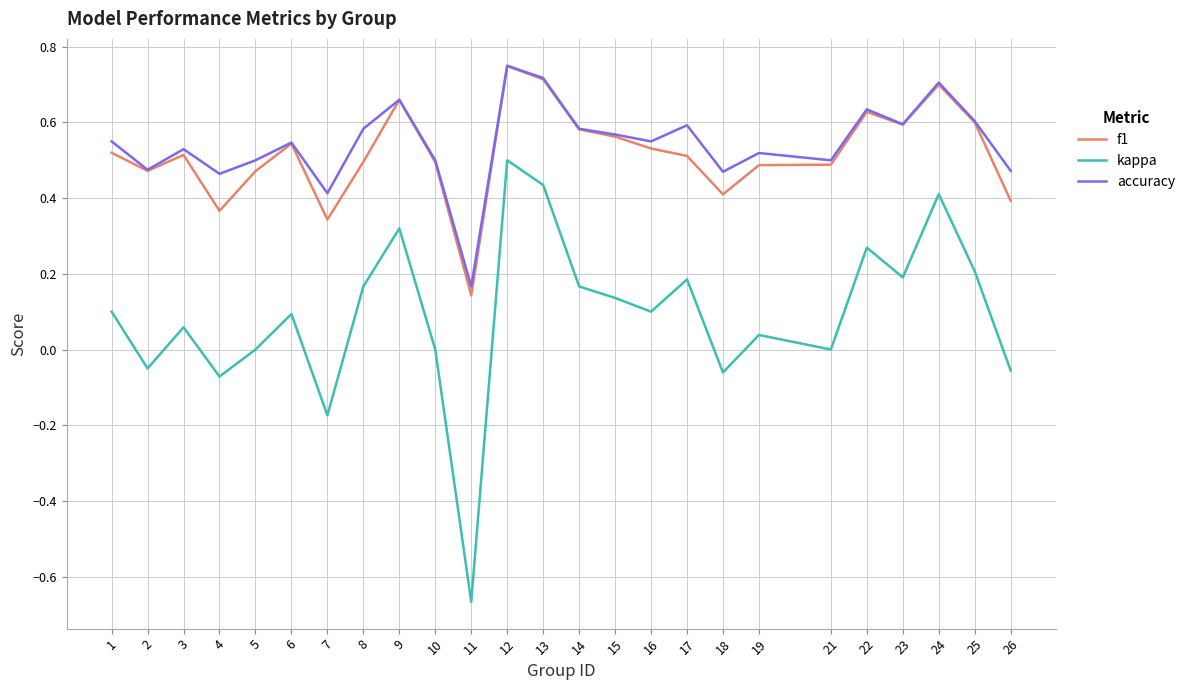

In kappa, how many points are lower than both neighbors (excluding endpoints)?

8